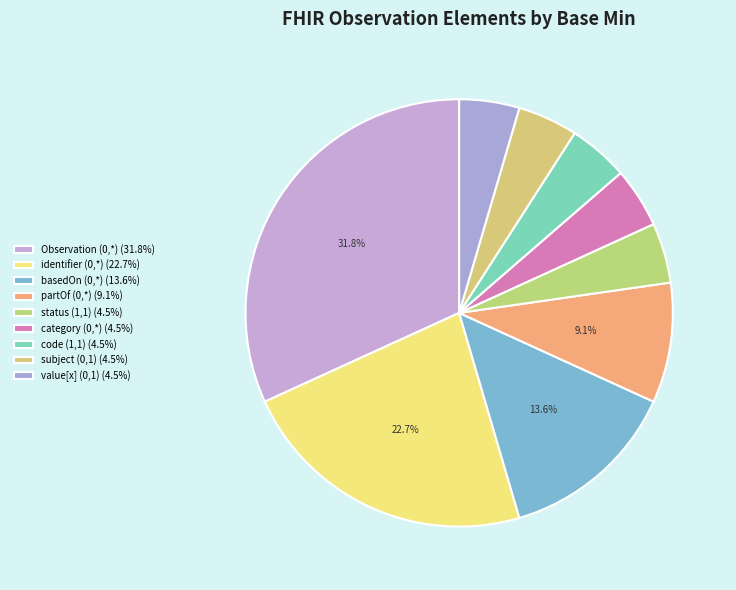

Count the number of slices in the pie.

9